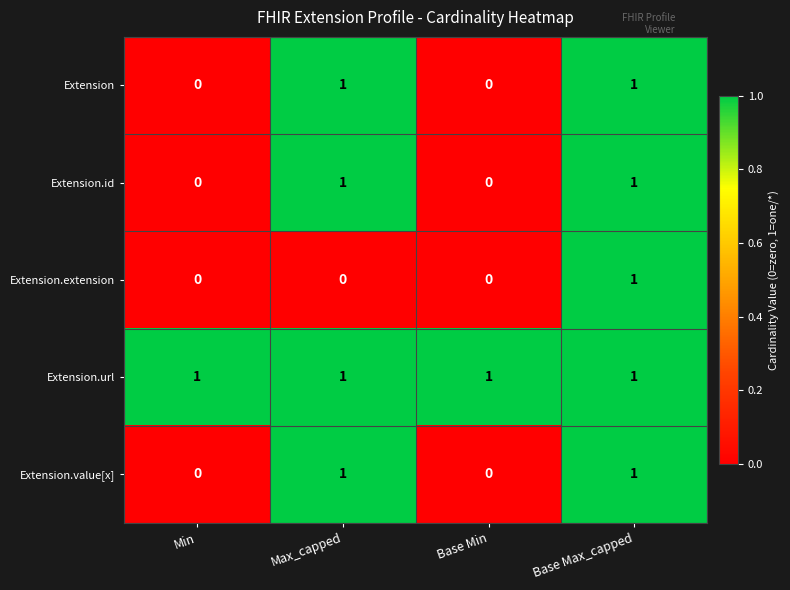

At which category is the sum across all series the highest?

Base Max_capped